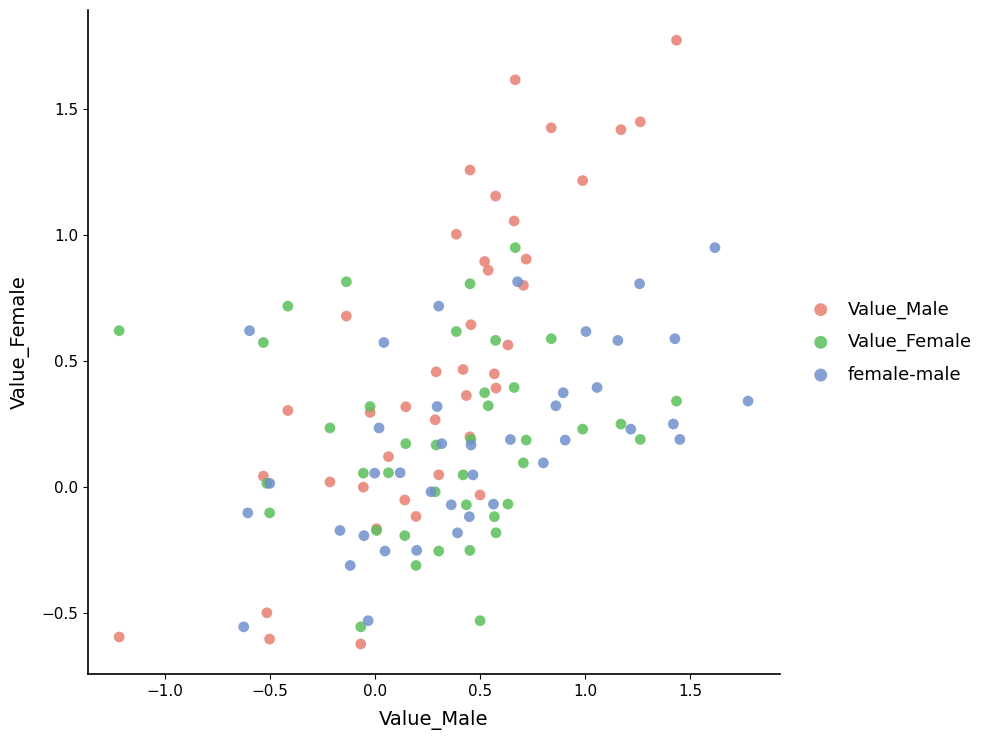

Which series contains the highest Y value?

Value_Male